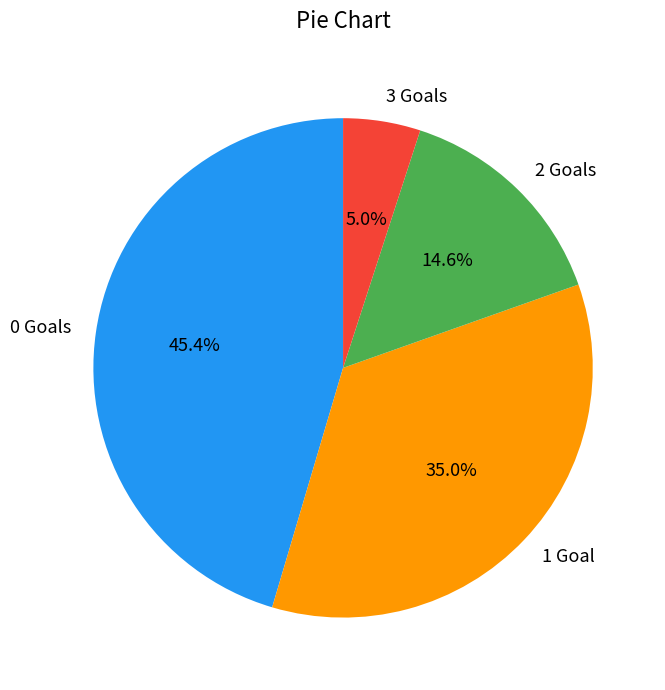

Is it true that 0 is 36% of the pie?

False